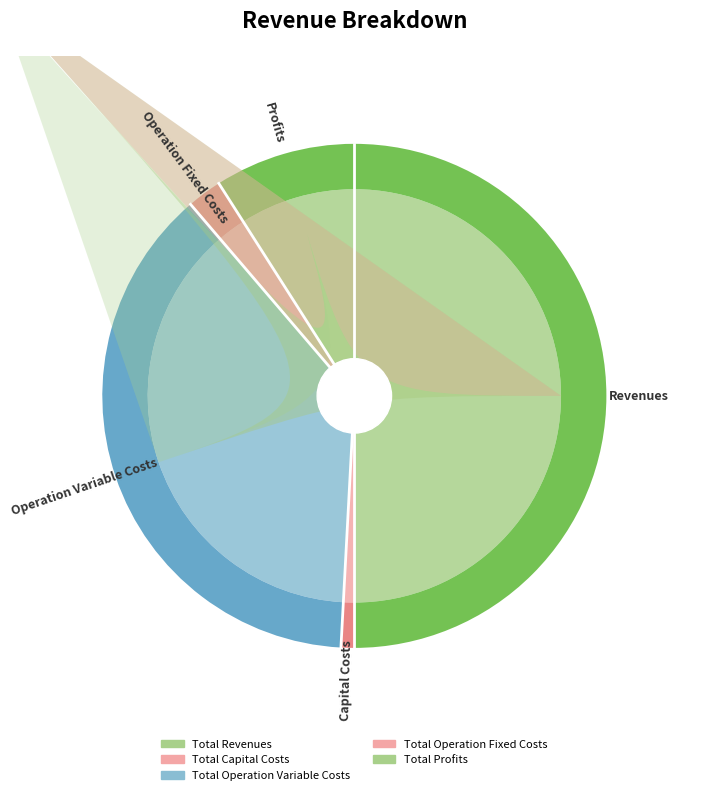

To the nearest percent, what is the combined percentage of Total Operation Fixed Costs and Total Profits?

11%